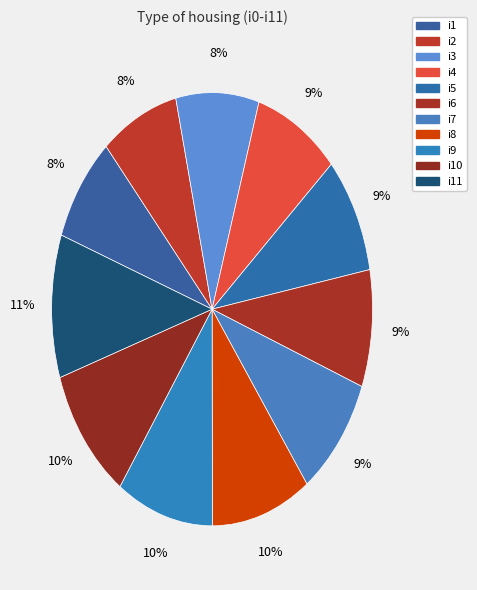

How many segments does this pie chart have?

11